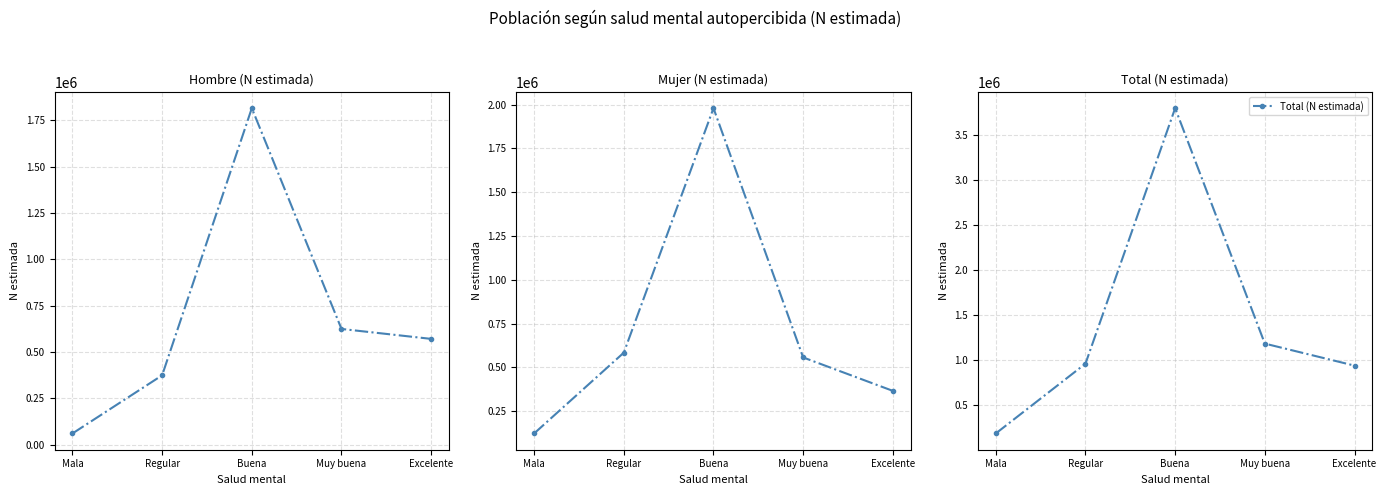

True or false: Hombre (N estimada) has a value of 60922 at Mala.

True